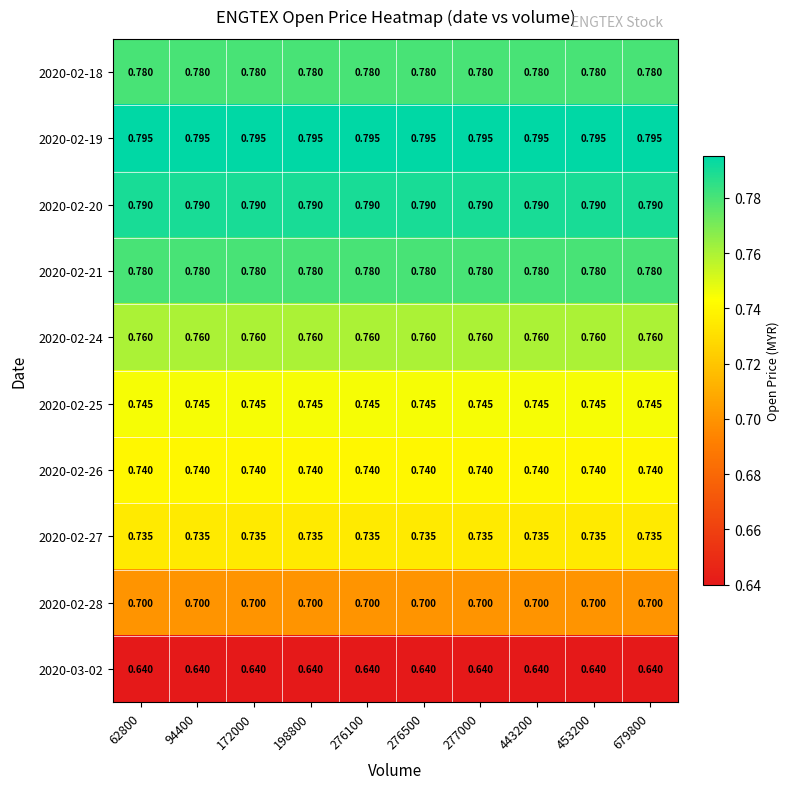

Is the value of 2020-02-20 at 198800 greater than the value of 2020-02-18 at 276500?

Yes